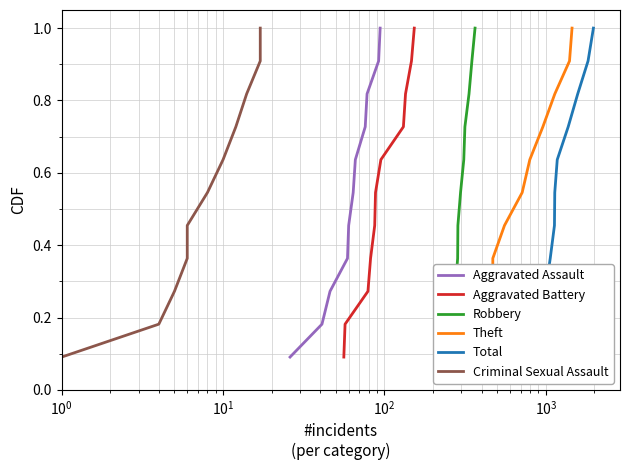

What is the maximum value for Aggravated Assault?

1.0